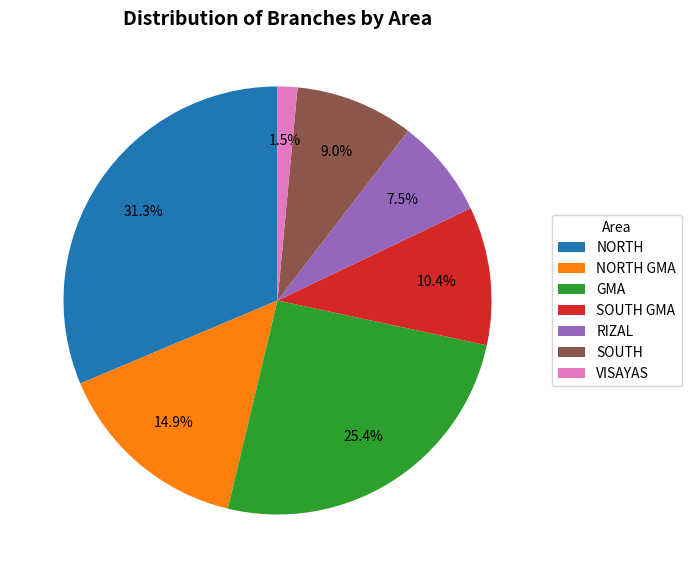

Which has a higher value, RIZAL or SOUTH GMA?

SOUTH GMA